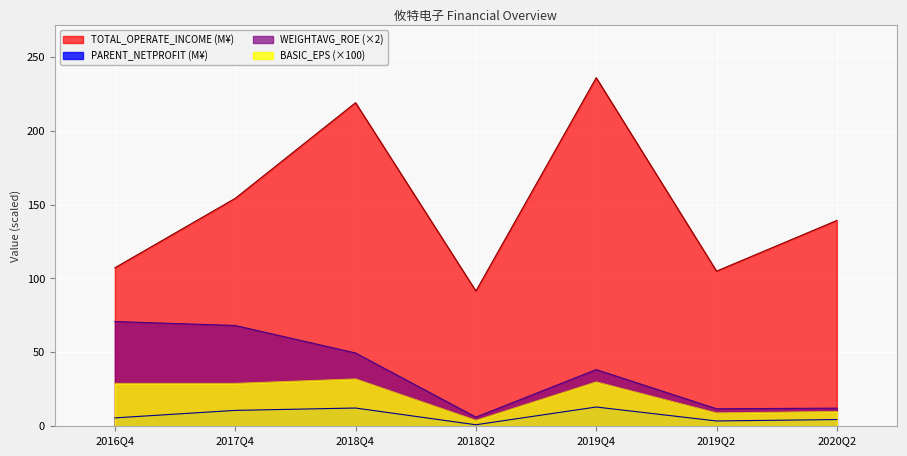

How many values in the WEIGHTAVG_ROE series are below 38?

3